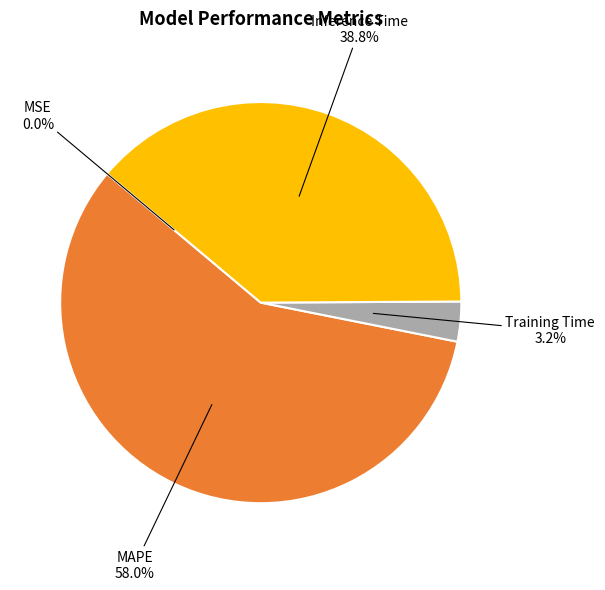

Which slice is the largest?

MAPE